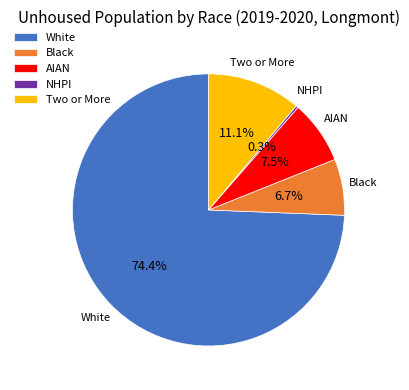

Is there any slice that represents more than half of the pie?

Yes